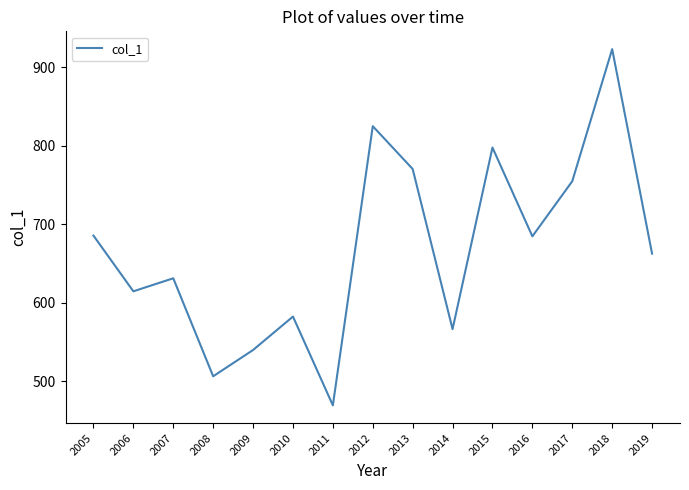

True or false: the data shows 922.8 at 2018.

True